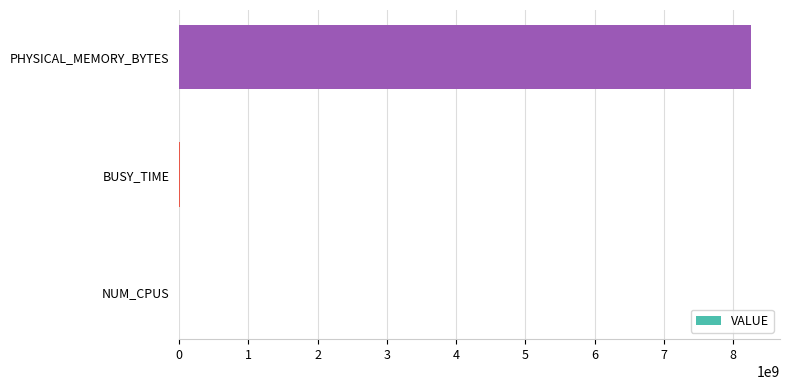

What is the sum of all values?

8269053080